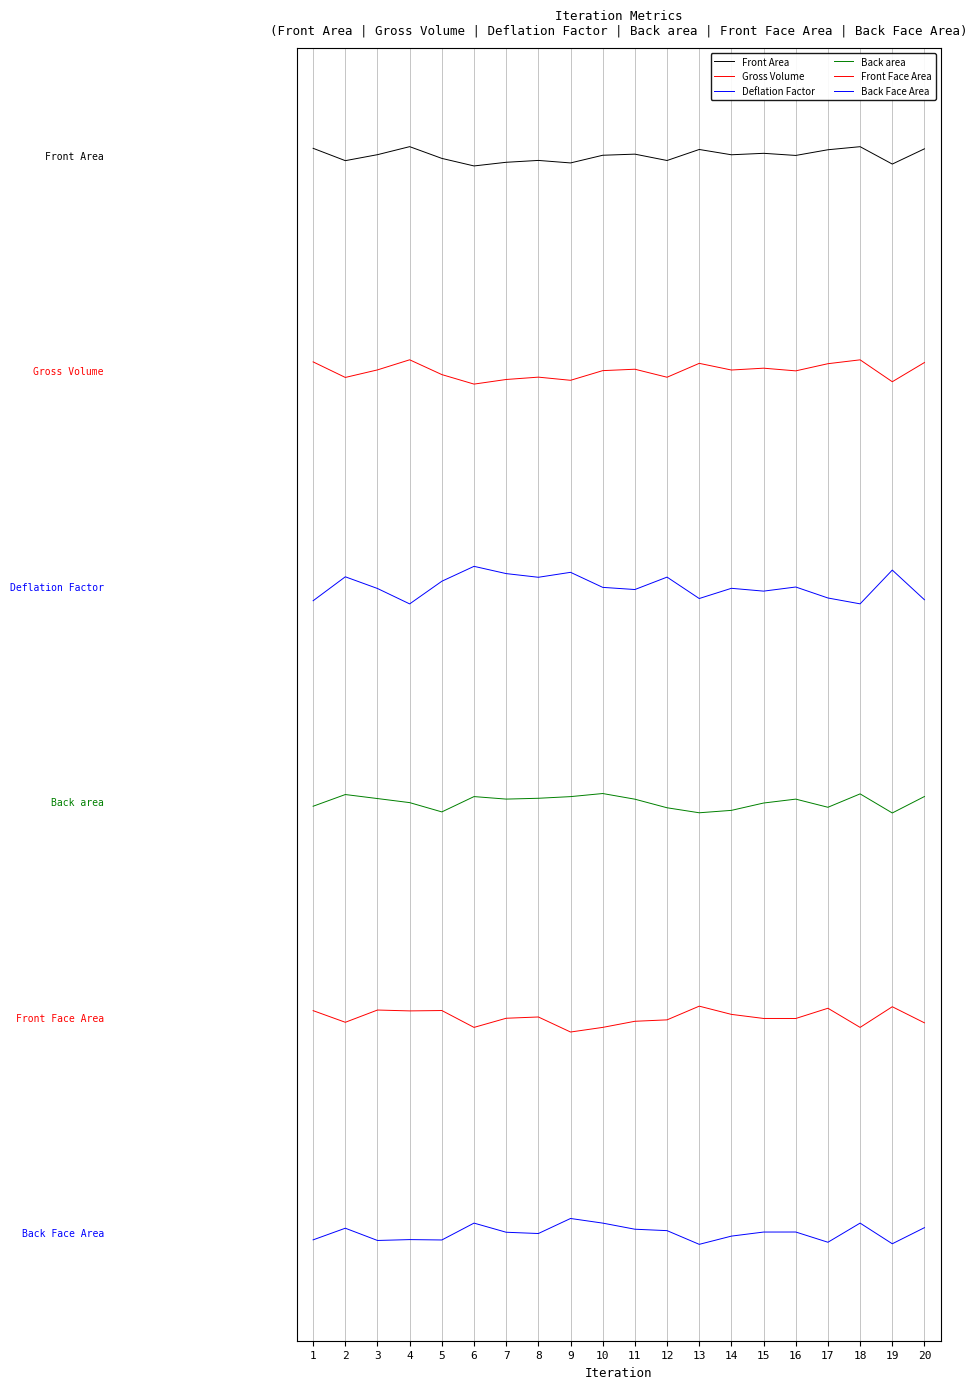

At how many categories does at least one series exceed 0?

20